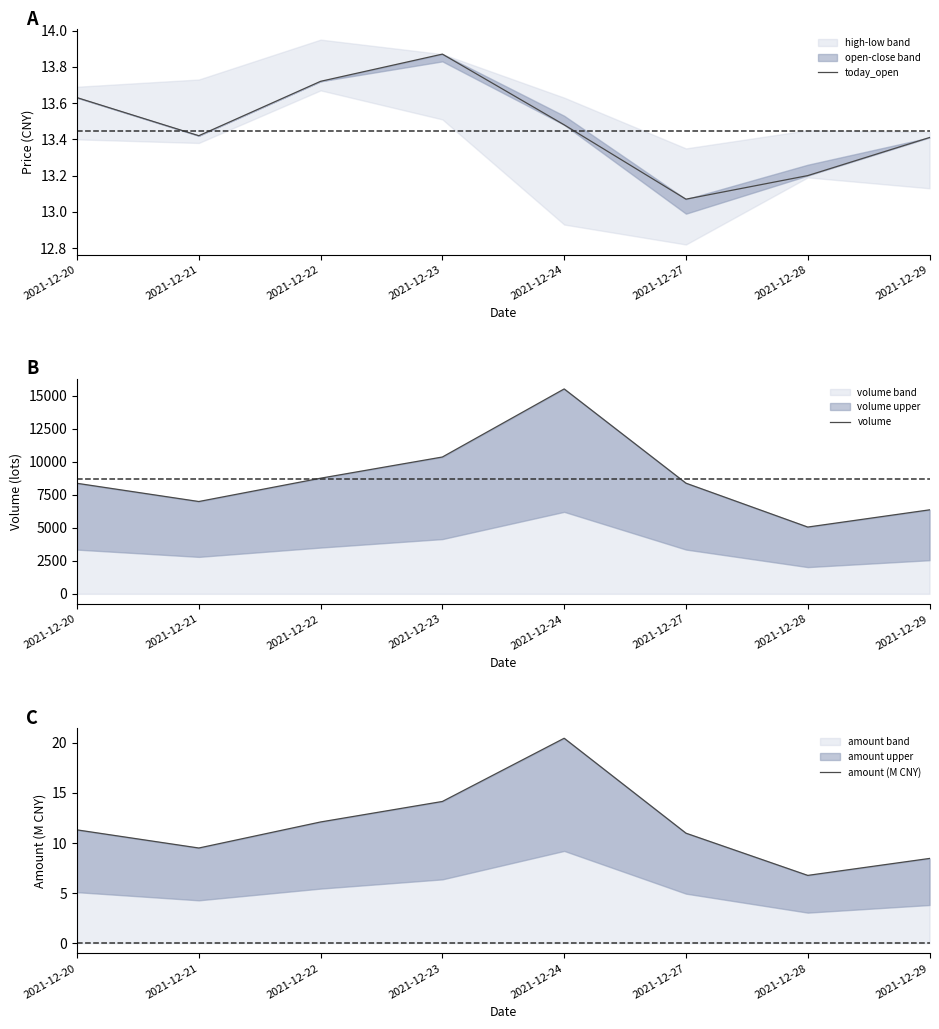

Is it true that today_open equals 13.4 at 2021-12-29?

True